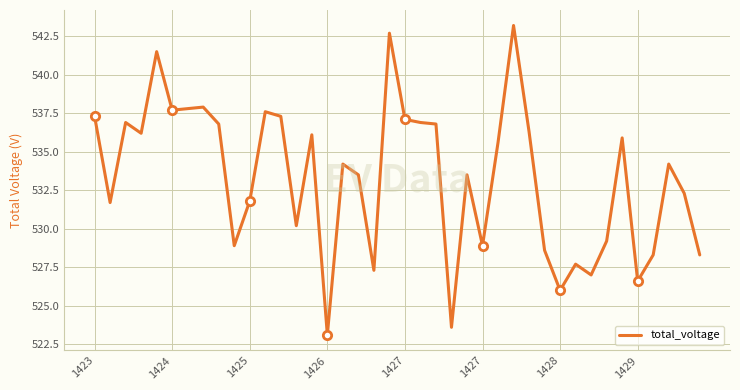

How many data points are less than 534?

19